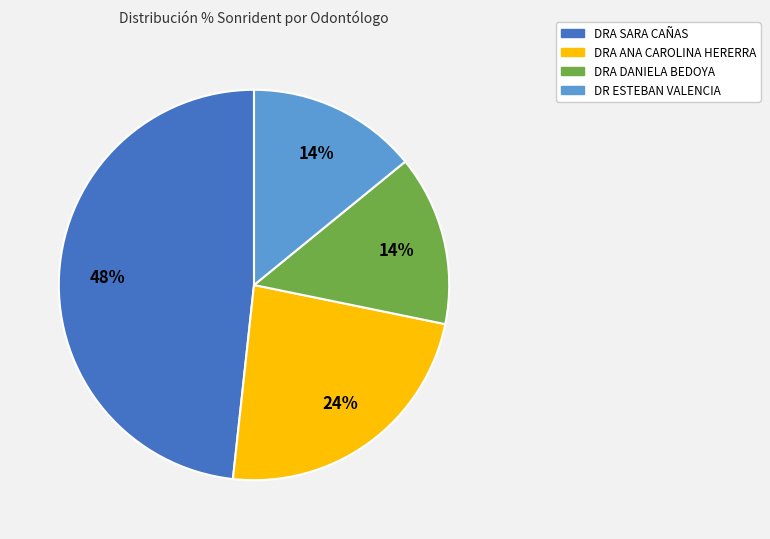

To the nearest percent, what is the difference between the largest and smallest slice percentages?

34%